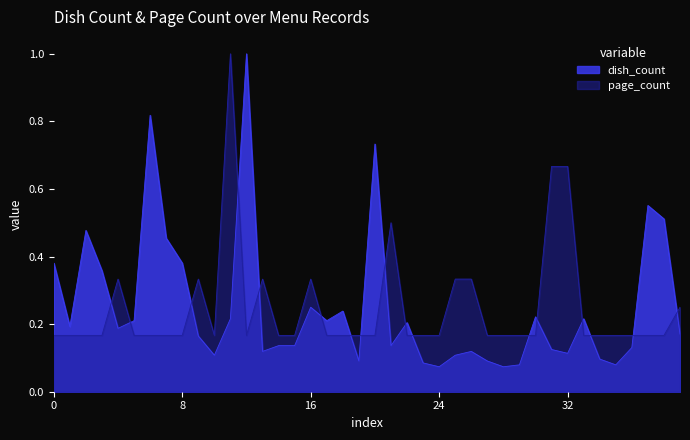

What is the maximum value for dish_count?

1.0